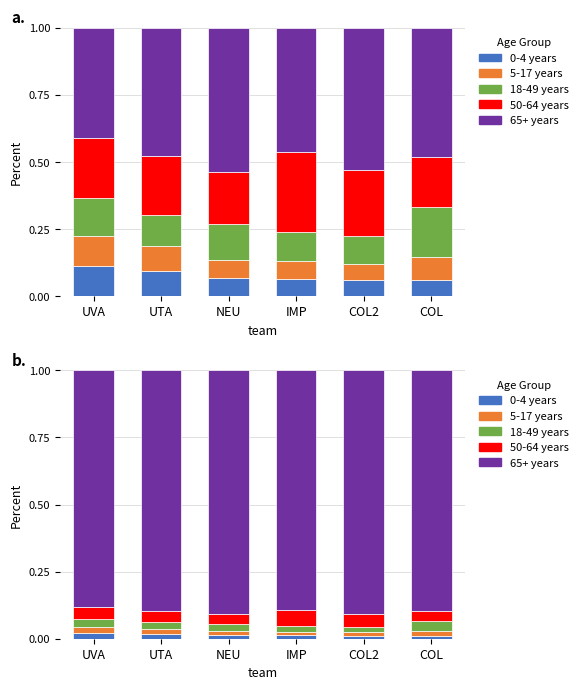

How many data points does each series have?

6